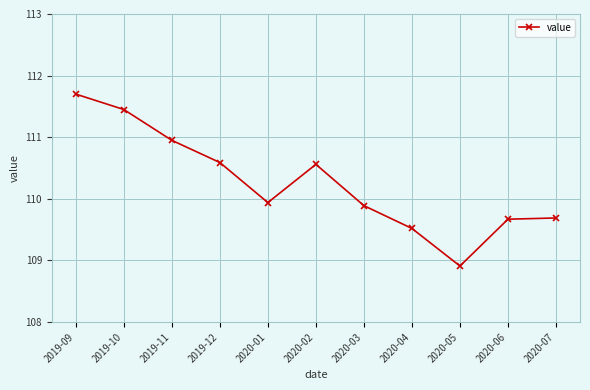

Does the chart have visible grid lines?

Yes